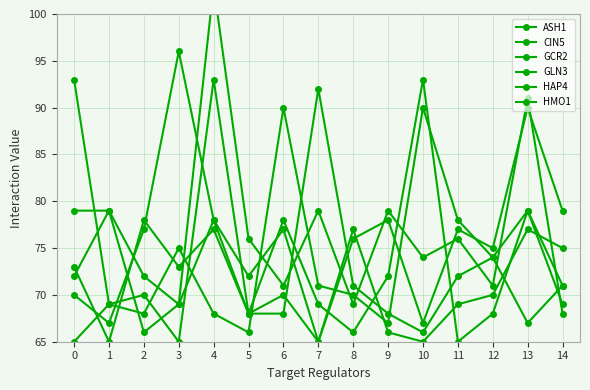

What is the difference between the highest and lowest values at 2?

12